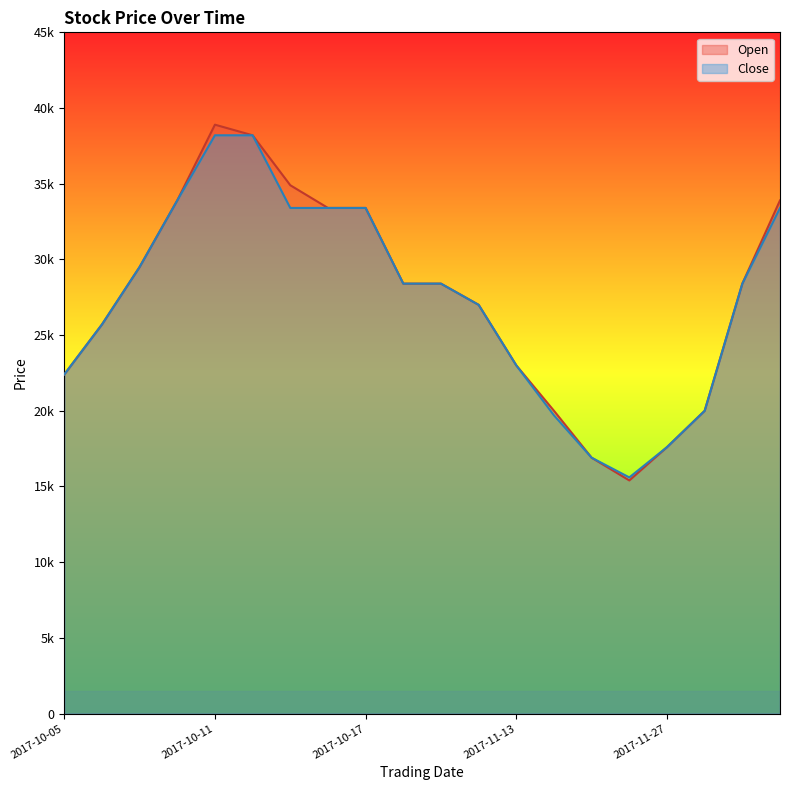

Between 2017-11-27 and 2017-10-19, which is larger?

2017-10-19